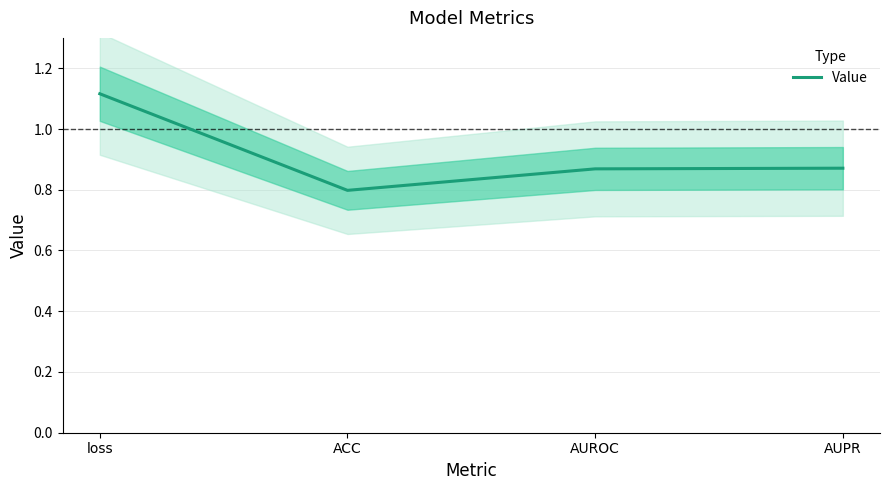

At which label is the value closest to 0?

ACC